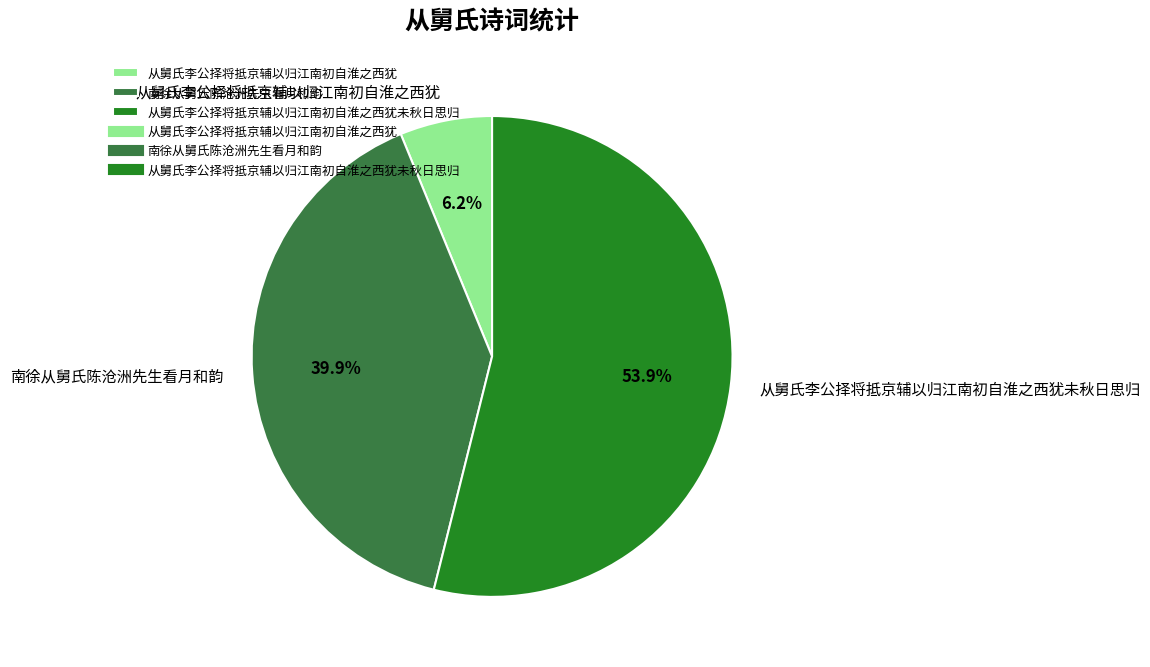

What portion of the pie excludes 从舅氏李公择将抵京辅以归江南初自淮之西犹未秋日思归?

46.1%